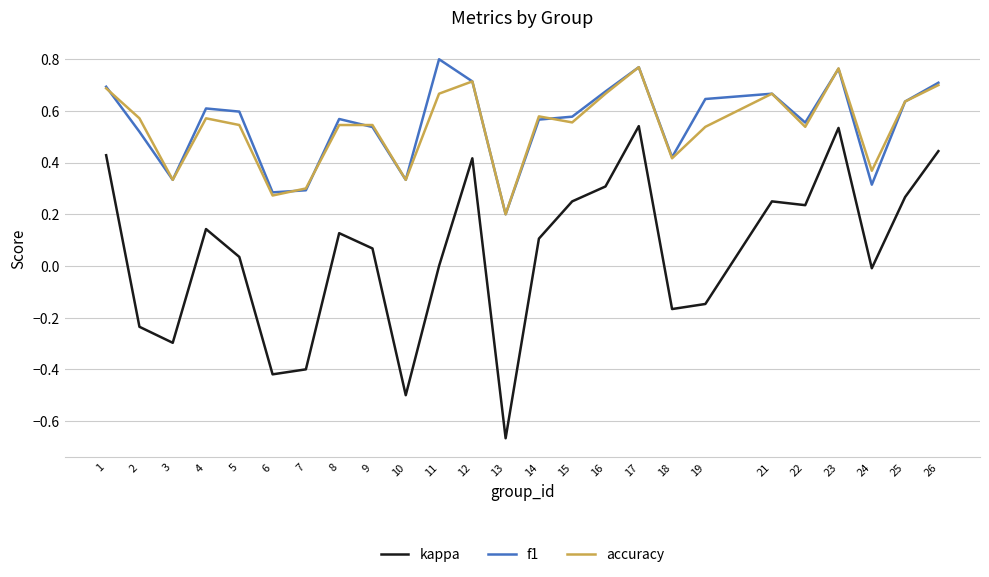

The value of kappa at 19 is -0.2. True or false?

False